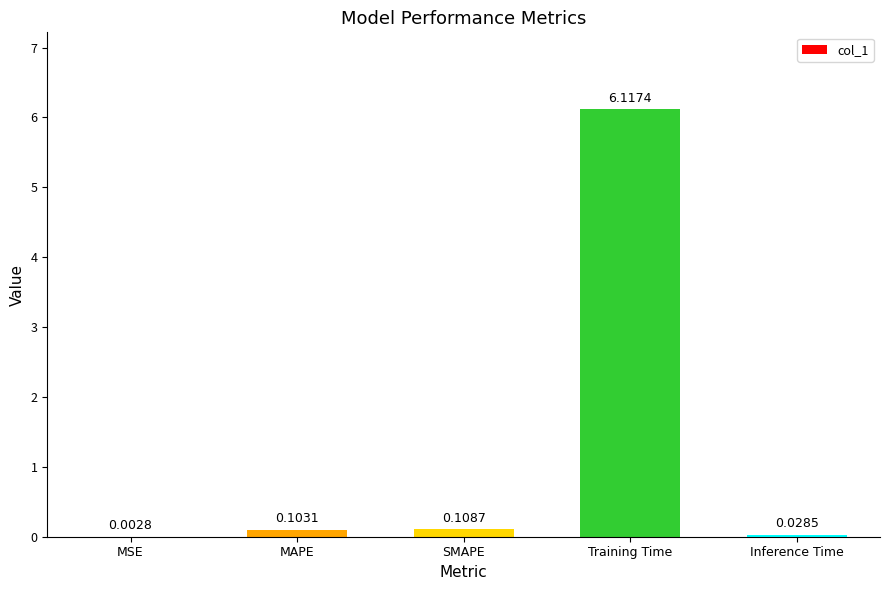

What is the sum of all values?

6.4